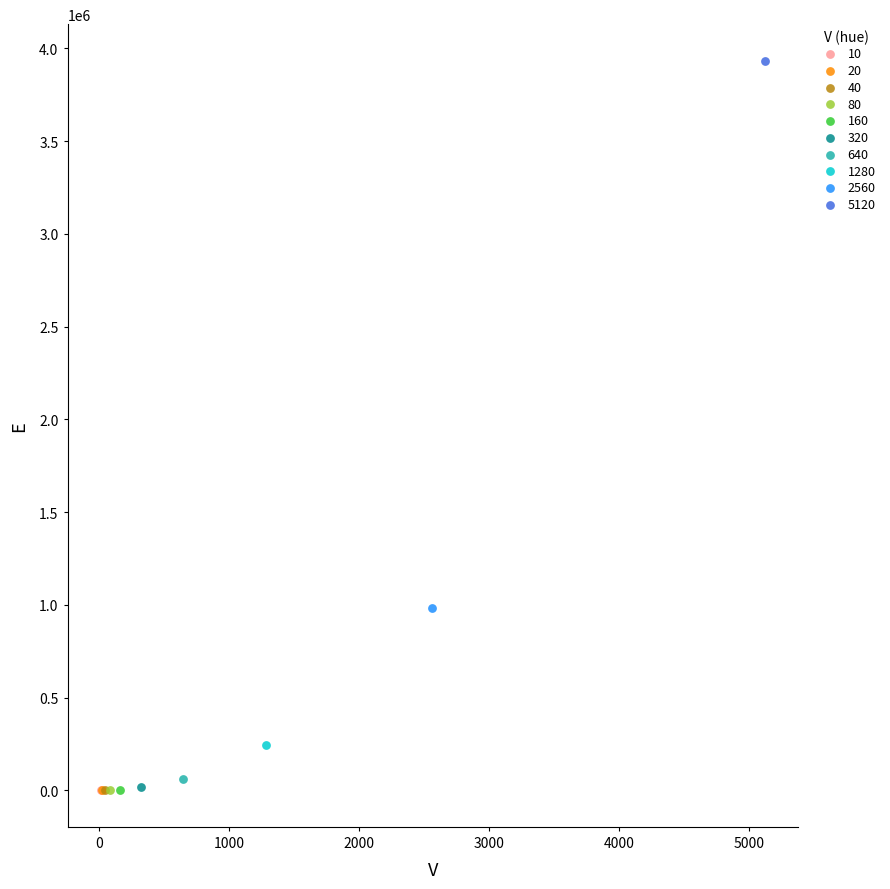

What are all the series names shown in the legend?

10, 20, 40, 80, 160, 320, 640, 1280, 2560, 5120